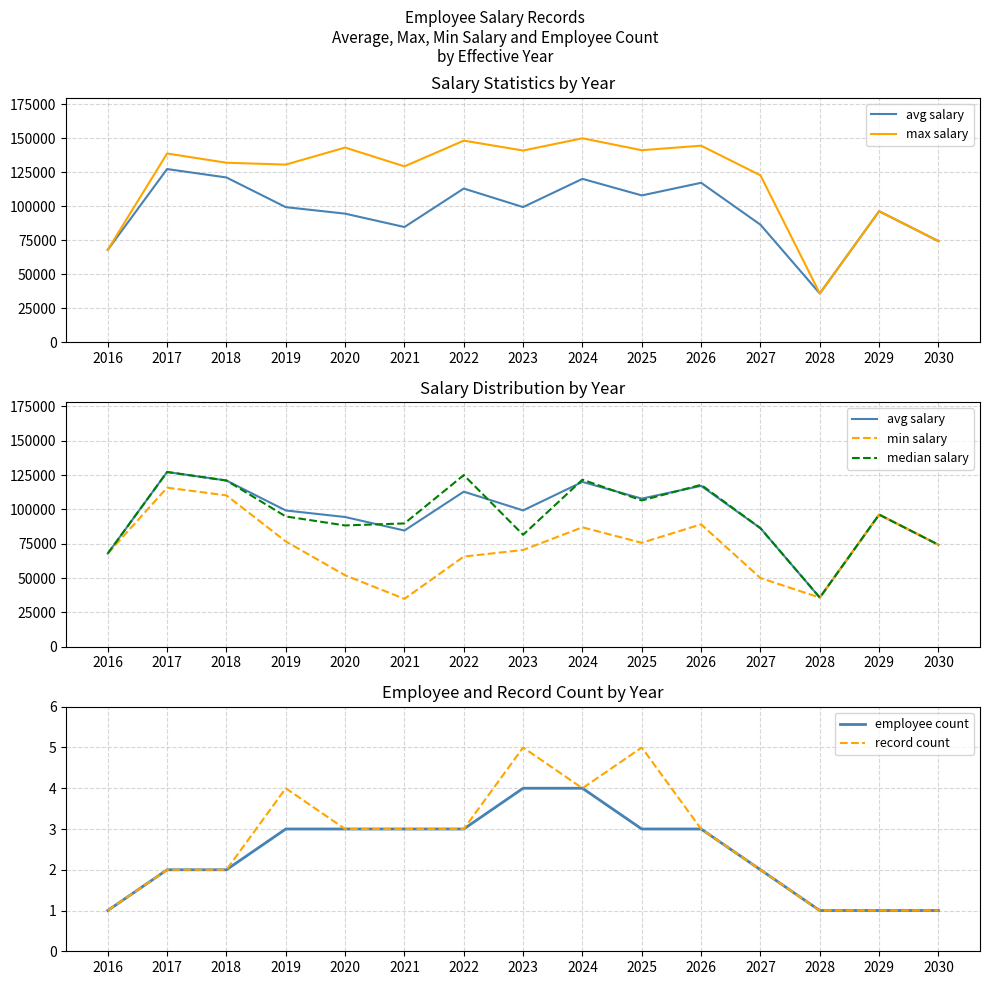

Rank the series at 2019 from lowest to highest value.

employee count, record count, min salary, median salary, avg salary, max salary